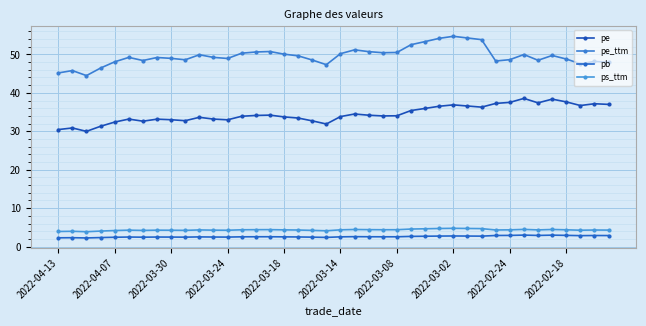

Reading left to right, what are all the values shown in this chart?

pe: 30.4	30.9	30.0	31.3	32.4	33.2	32.6	33.2	33.0	32.8	33.6	33.2	33.0	33.9	34.1	34.2	33.7	33.4	32.7	31.9	33.8	34.5	34.2	34.0	34.0	35.4	35.9	36.5	36.9	36.6	36.3	37.2	37.5	38.5	37.4	38.4	37.6	36.7	37.2	37.0
pe_ttm: 45.2	45.8	44.5	46.5	48.1	49.2	48.4	49.2	49.0	48.6	49.9	49.2	48.9	50.3	50.6	50.8	50.1	49.6	48.5	47.3	50.2	51.2	50.7	50.4	50.5	52.5	53.3	54.2	54.7	54.3	53.8	48.3	48.6	50.0	48.5	49.7	48.8	47.6	48.2	48.0
pb: 2.3	2.3	2.2	2.3	2.4	2.5	2.4	2.5	2.5	2.4	2.5	2.5	2.5	2.5	2.6	2.6	2.5	2.5	2.4	2.4	2.5	2.6	2.6	2.5	2.5	2.6	2.7	2.7	2.8	2.7	2.7	2.9	2.9	3.0	2.9	3.0	2.9	2.8	2.9	2.9
ps_ttm: 3.9	4.0	3.9	4.0	4.2	4.3	4.2	4.3	4.2	4.2	4.3	4.3	4.2	4.4	4.4	4.4	4.3	4.3	4.2	4.1	4.4	4.4	4.4	4.4	4.4	4.6	4.6	4.7	4.7	4.7	4.7	4.3	4.3	4.5	4.3	4.4	4.4	4.3	4.3	4.3